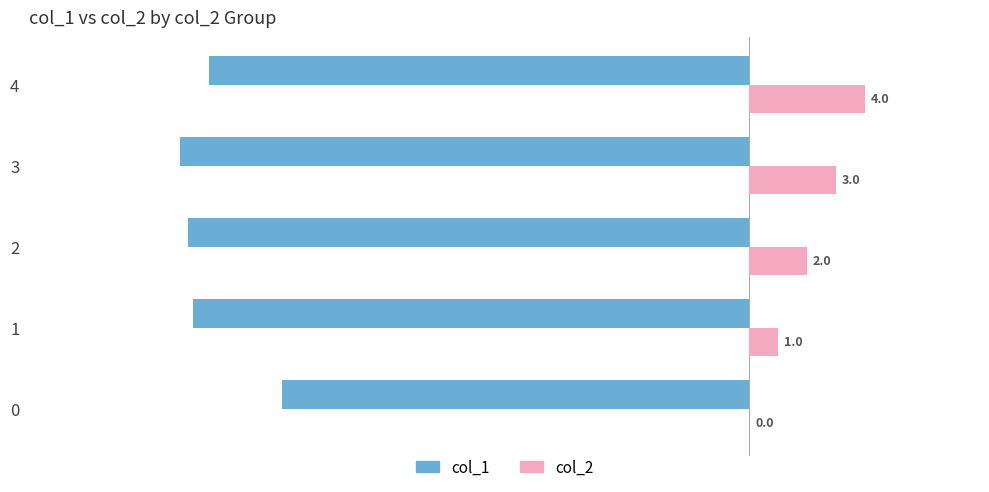

How many col_2 values are between 1 and 3?

3